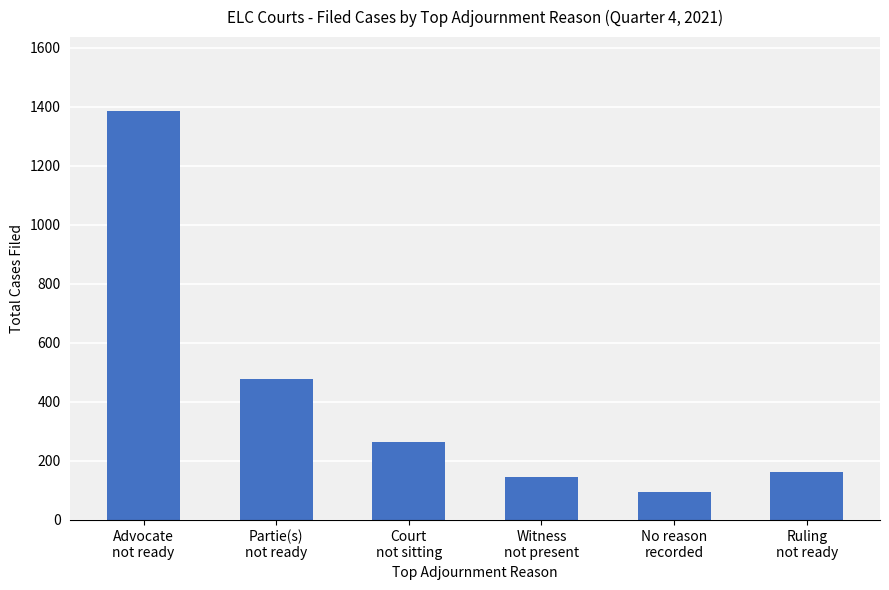

Is it true that the value at Court
not sitting is 384?

False